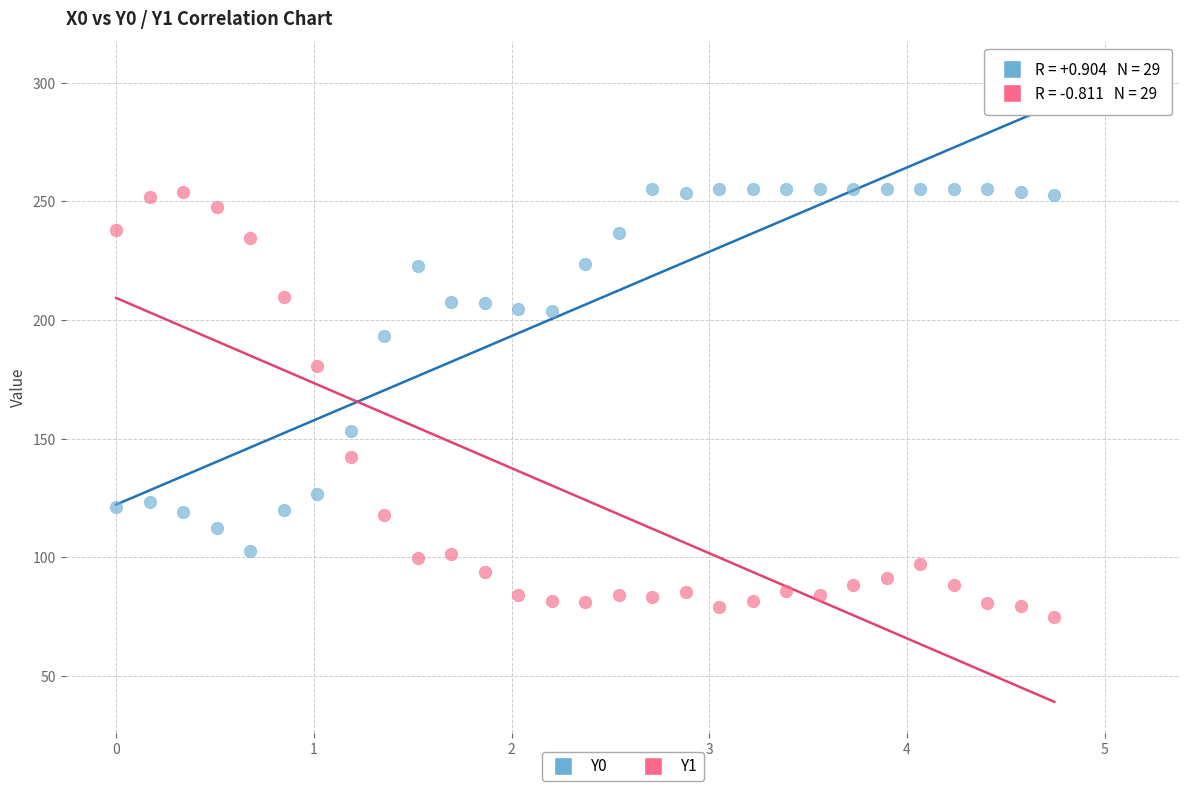

Which series has the largest Y range (max minus min)?

Y1